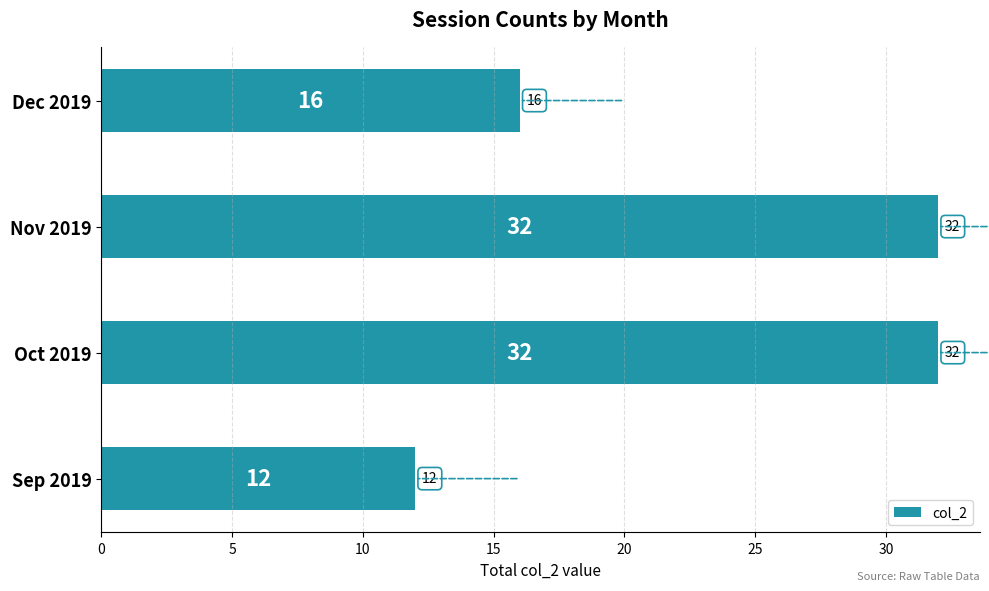

How many series are shown in this chart?

1